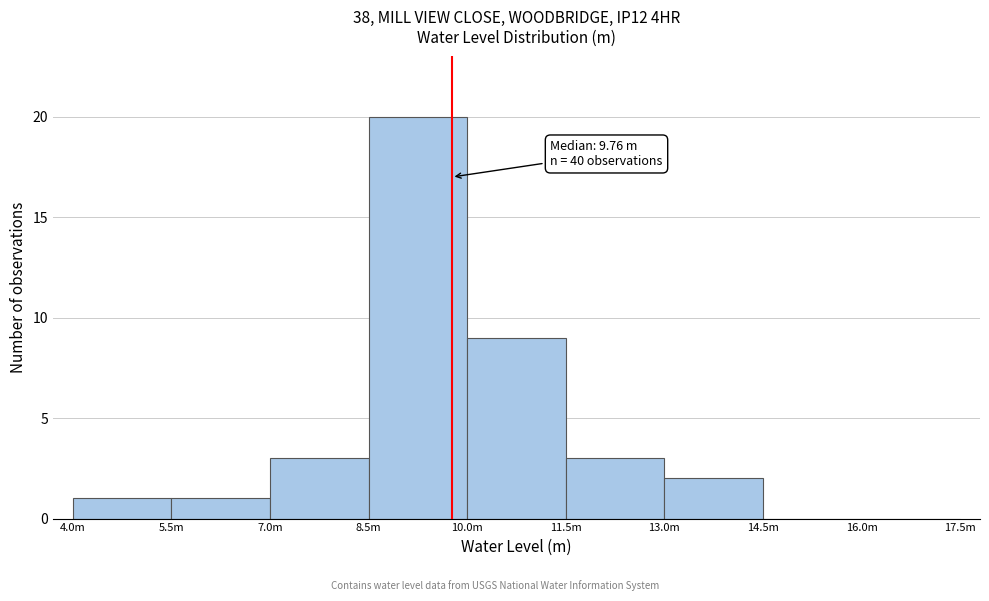

Reading left to right, transcribe all the data shown in this chart.

4.0m=1	5.5m=1	7.0m=3	8.5m=20	10.0m=9	11.5m=3	13.0m=2	14.5m=0	16.0m=0